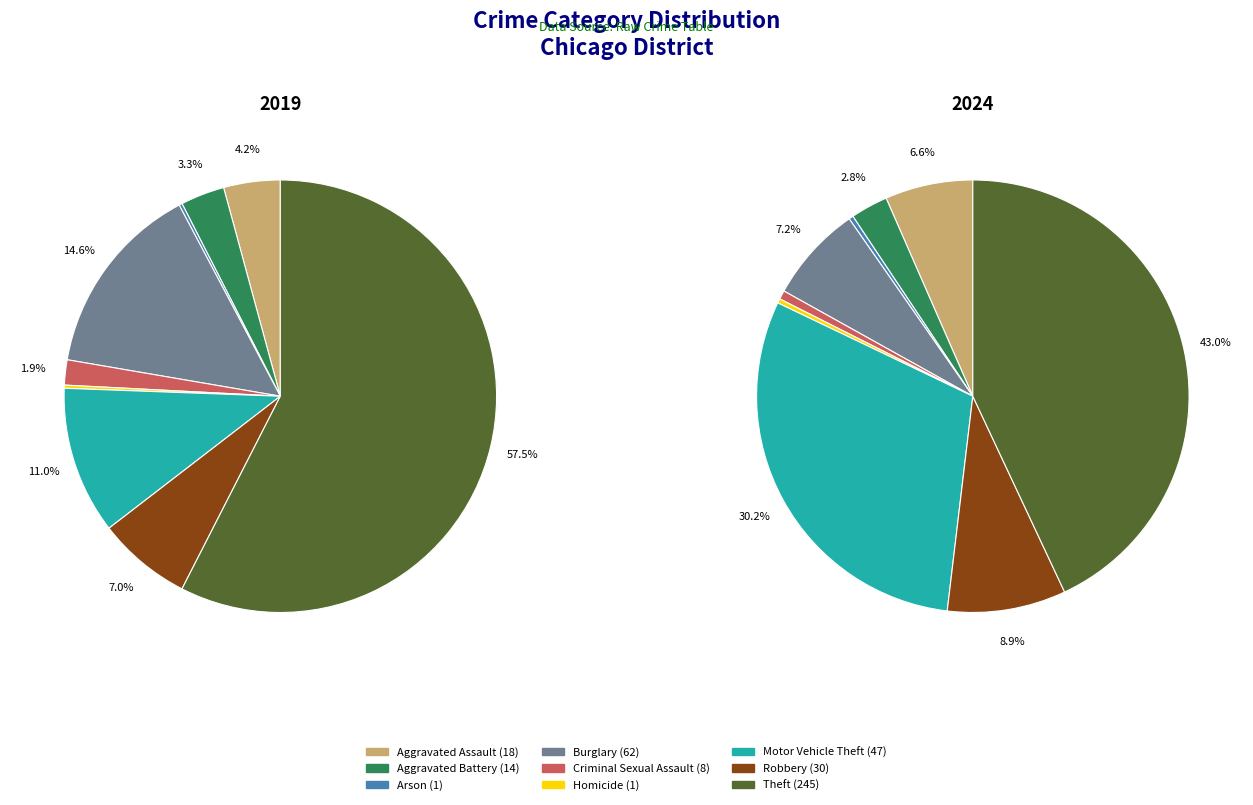

Count the number of slices in the pie.

9